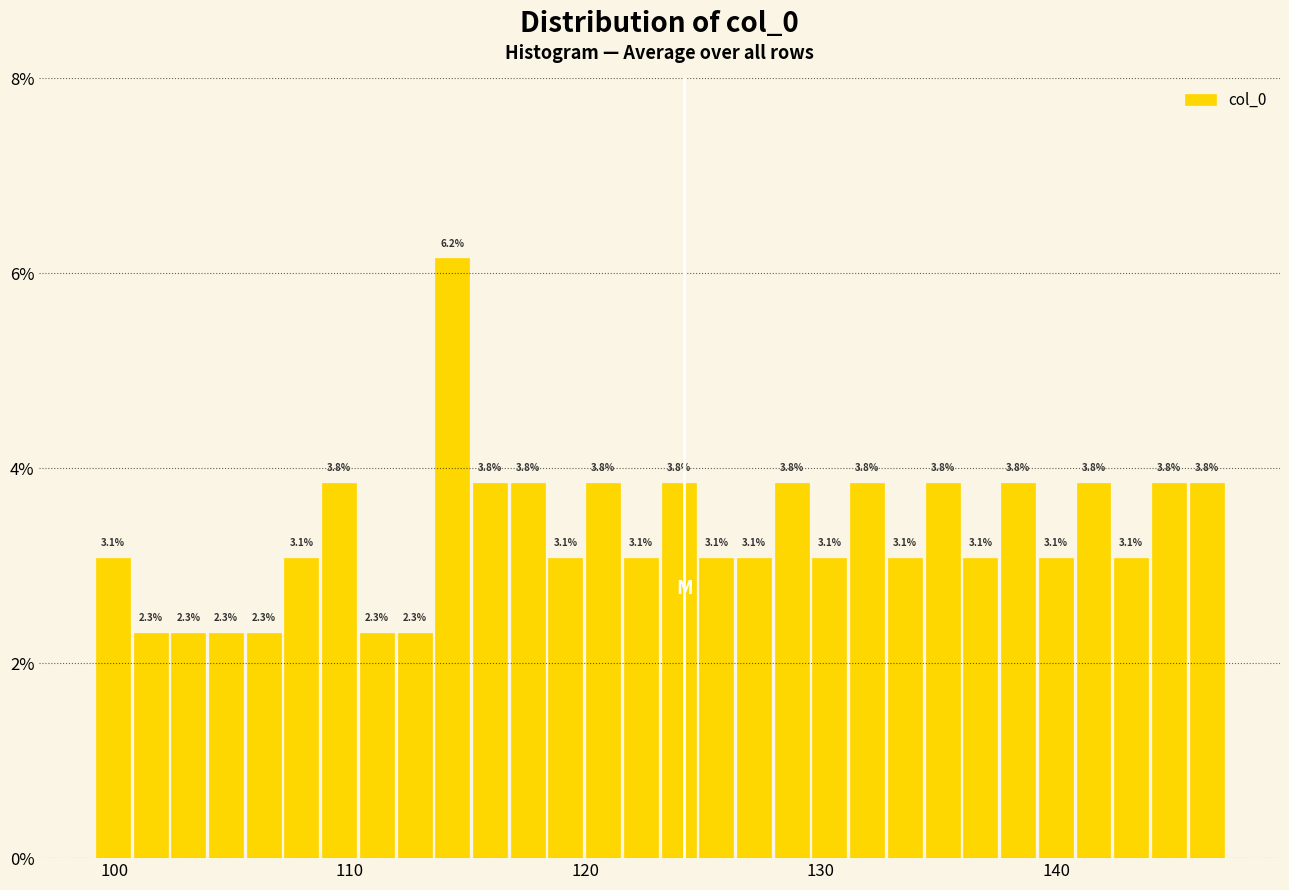

Read against the x-axis, roughly where is the centre of the tallest bar?

114